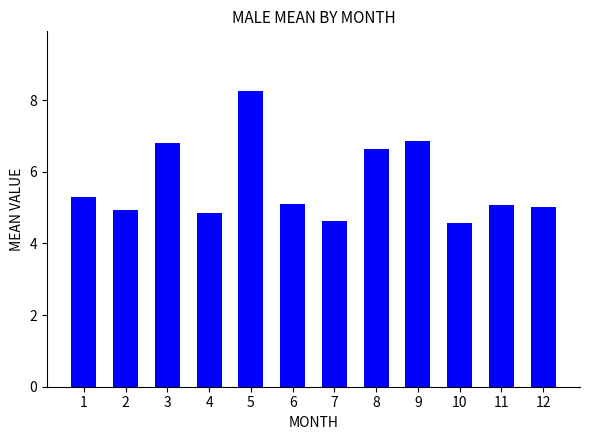

What is the change in value from 2 to 6?

+0.2